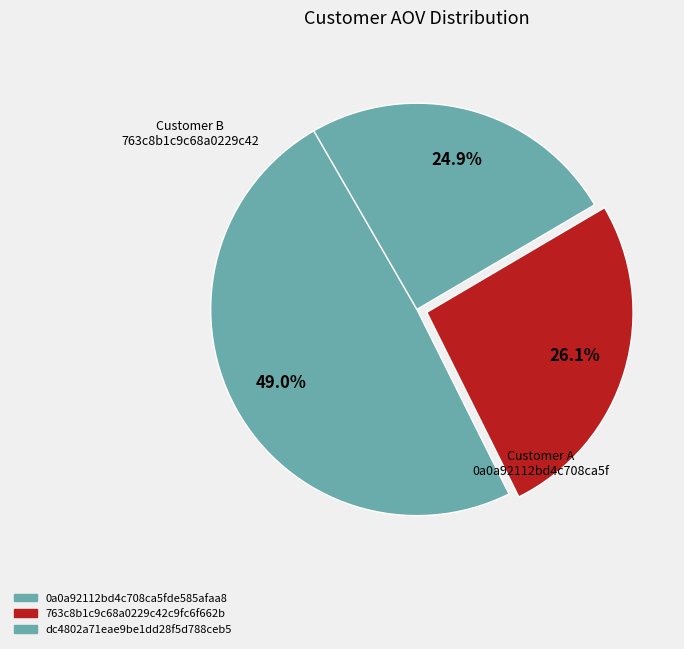

How many segments does this pie chart have?

3